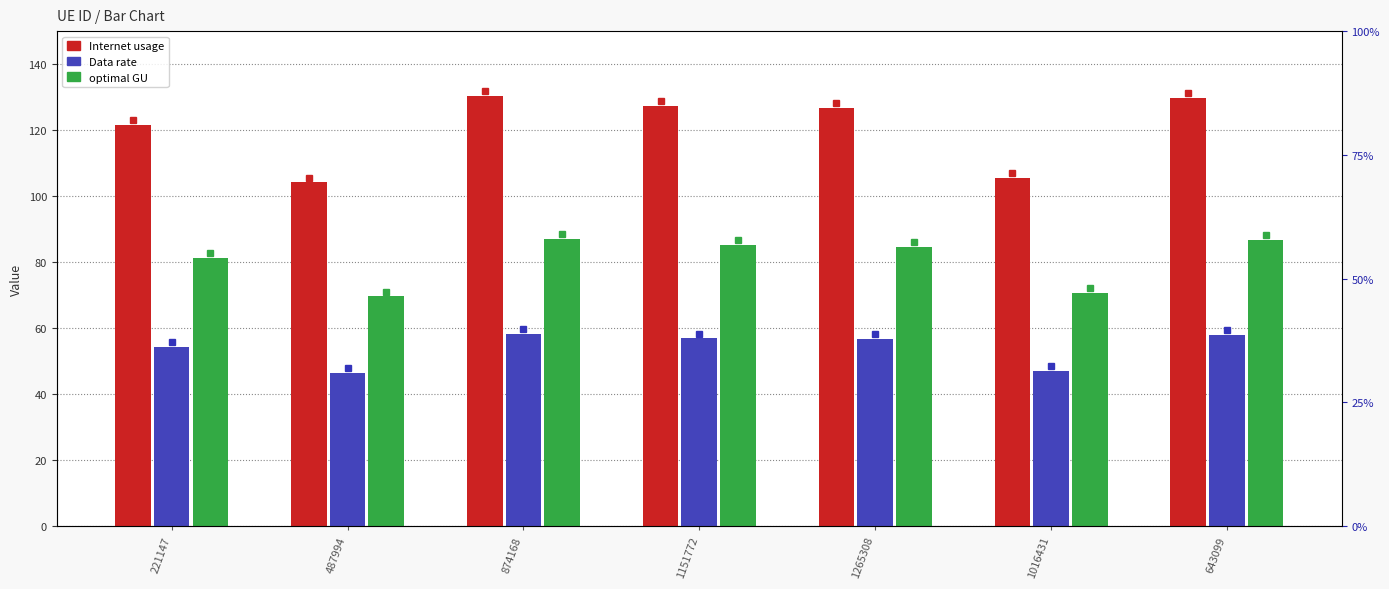

What is the difference between the maximum and second lowest values in the optimal GU series?

16.6